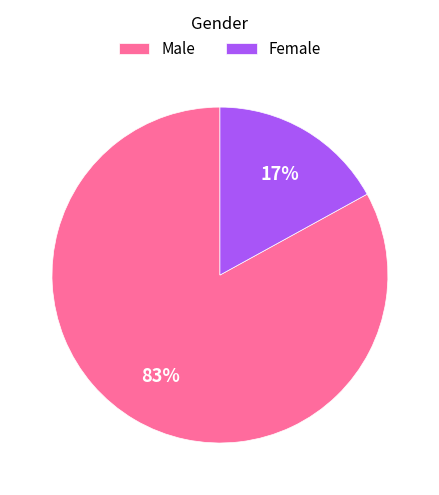

What is the smallest slice in the pie chart?

Female